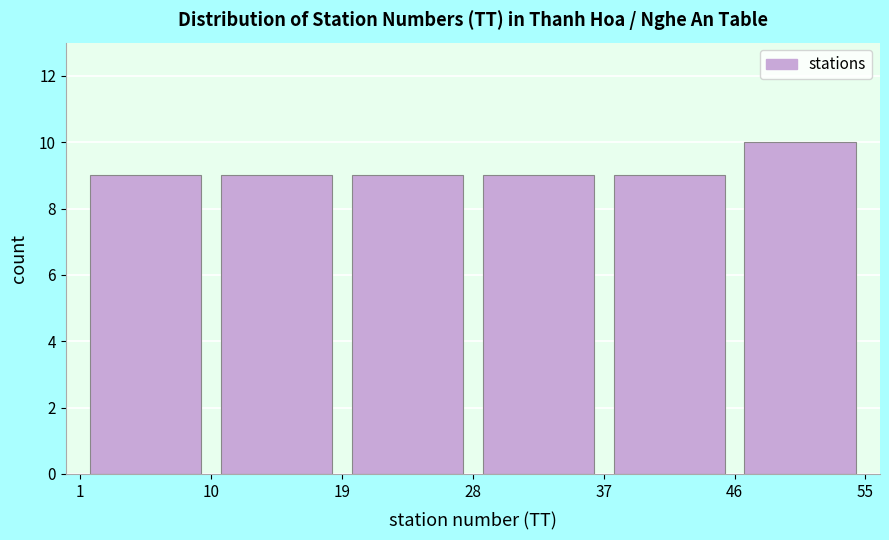

Which range on the x-axis has the tallest bar?

46 to 55